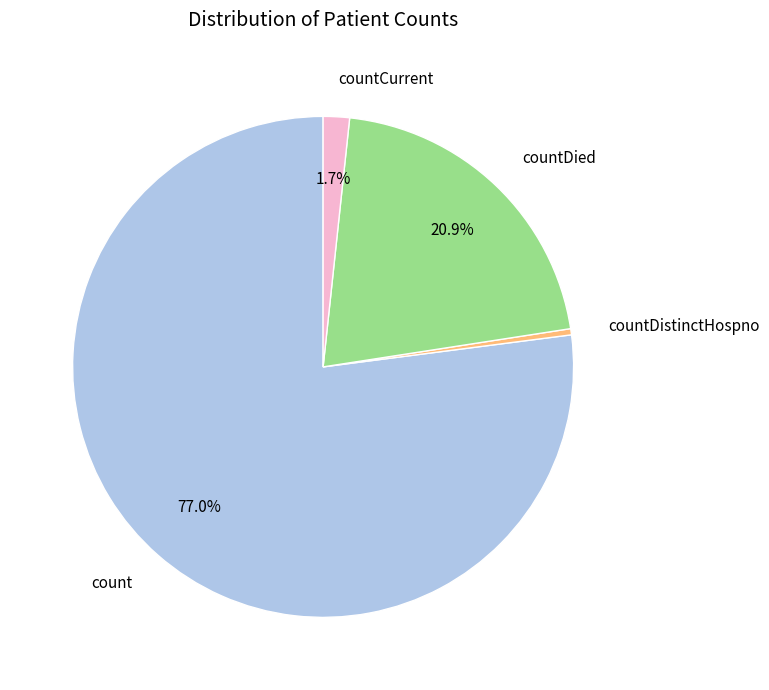

Does any single category account for the majority?

Yes